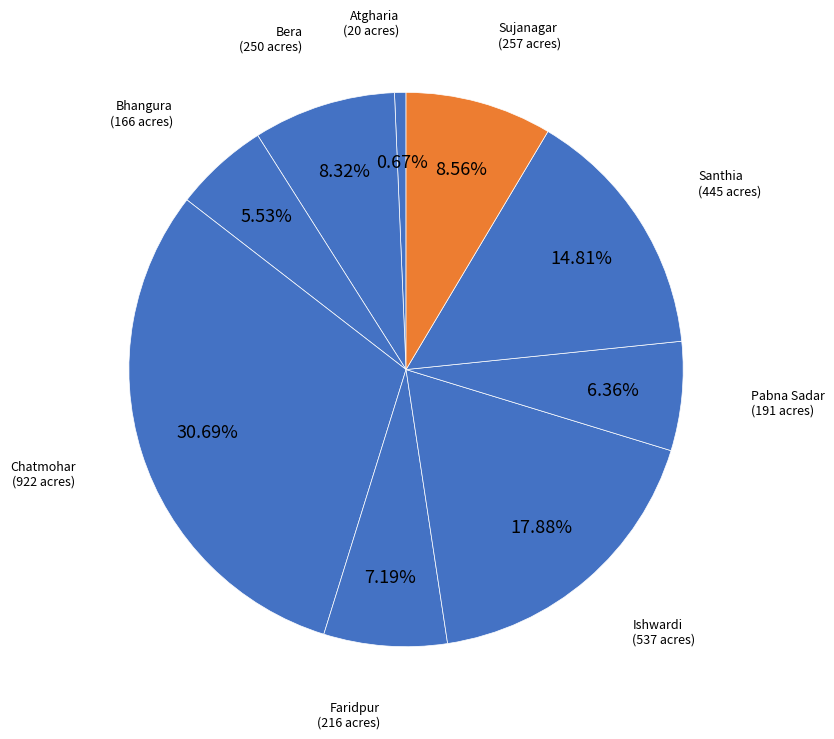

Which category has the biggest portion of the pie?

Chatmohar